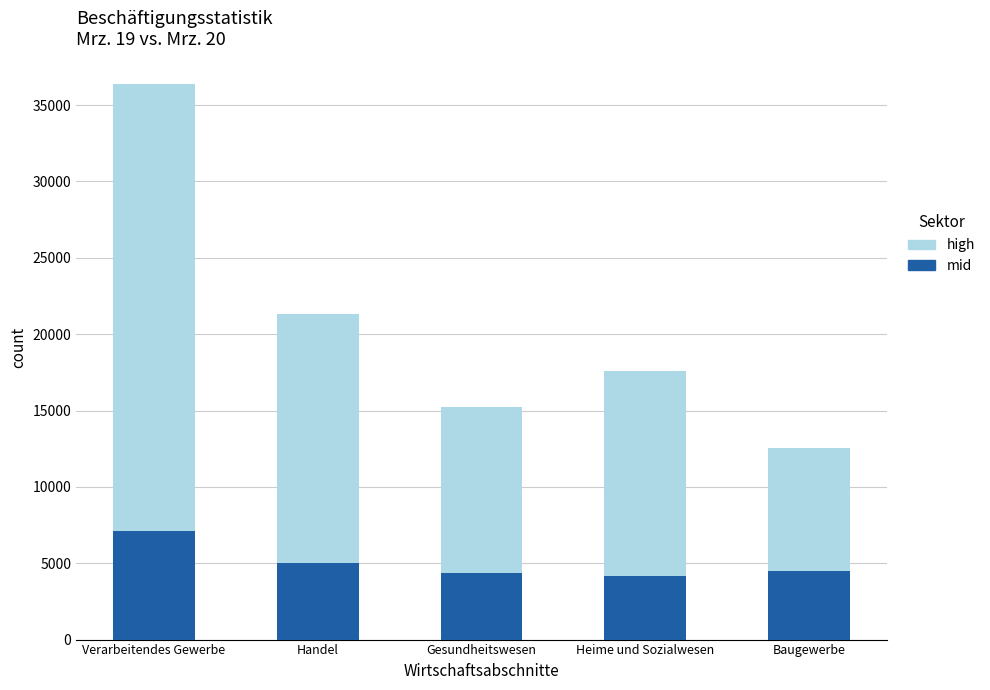

What is the maximum value for mid?

7079